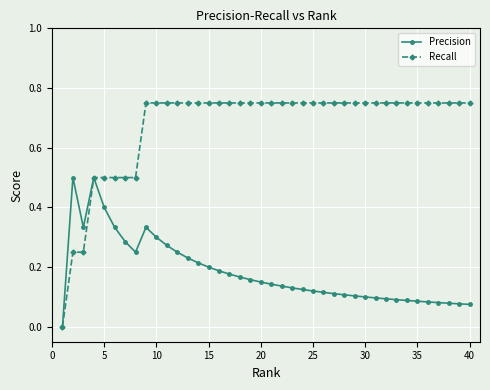

True or false: Precision has more than 0 interior local peaks.

True